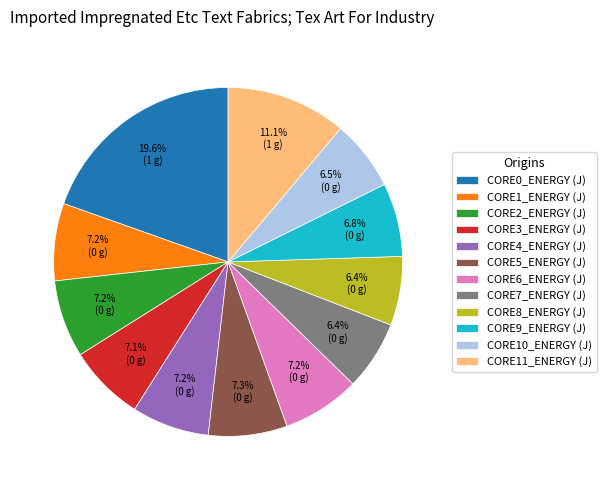

Which slice is the largest?

CORE0_ENERGY (J)